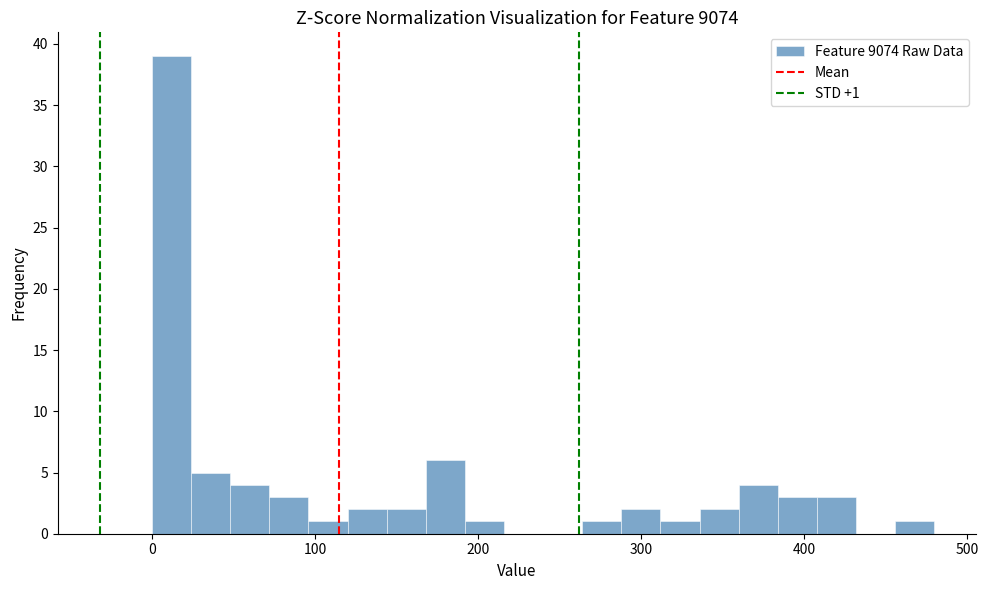

Around what value on the x-axis is the tallest bar? Give the approximate position of its centre, as read against the axis.

10